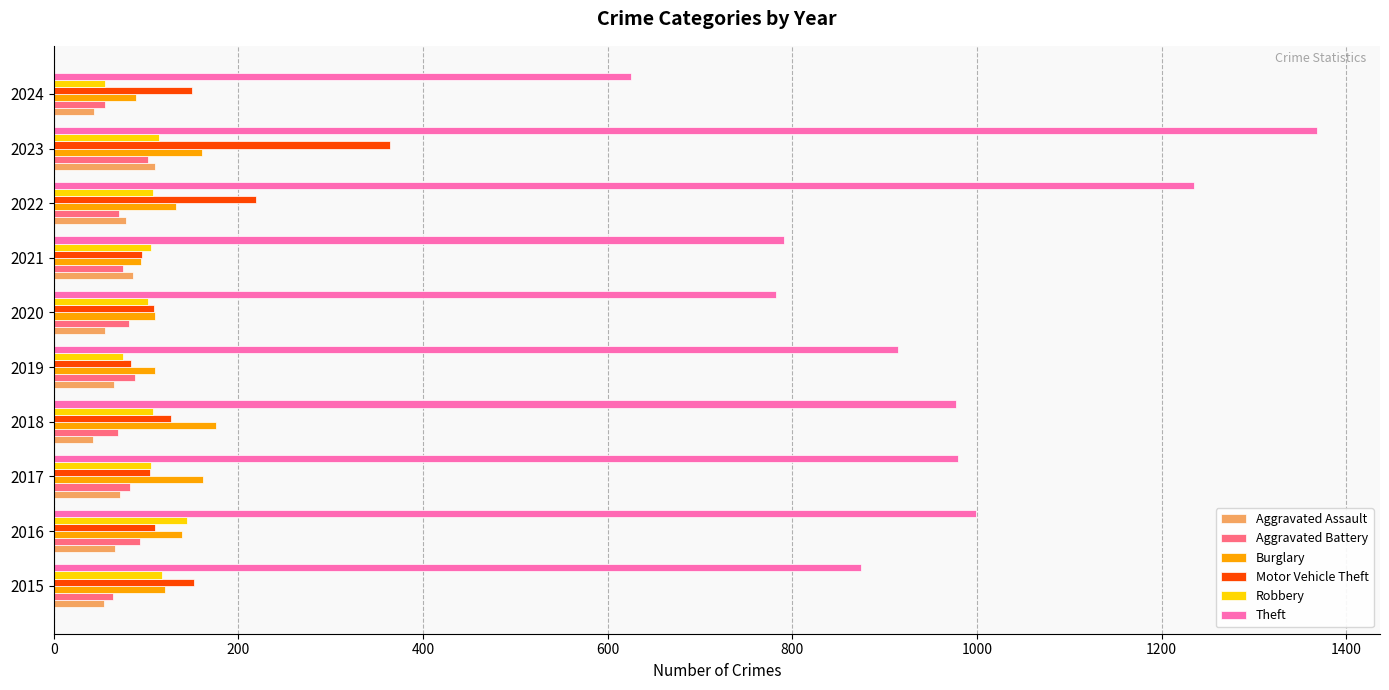

Which category has the highest value in the Robbery series?

2016